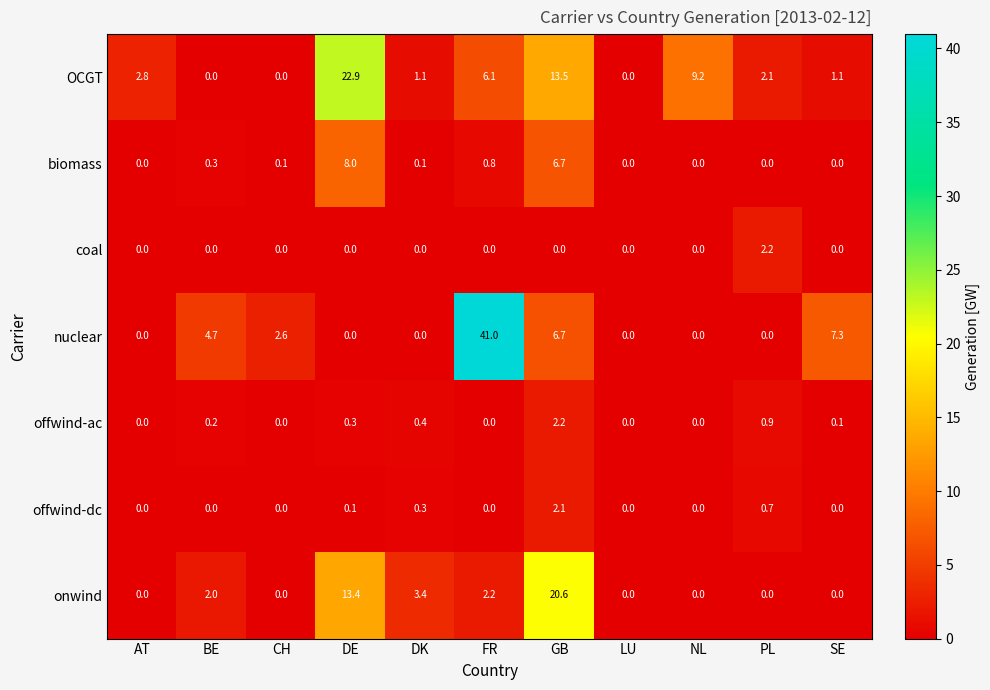

What is the greatest value displayed?

41.0